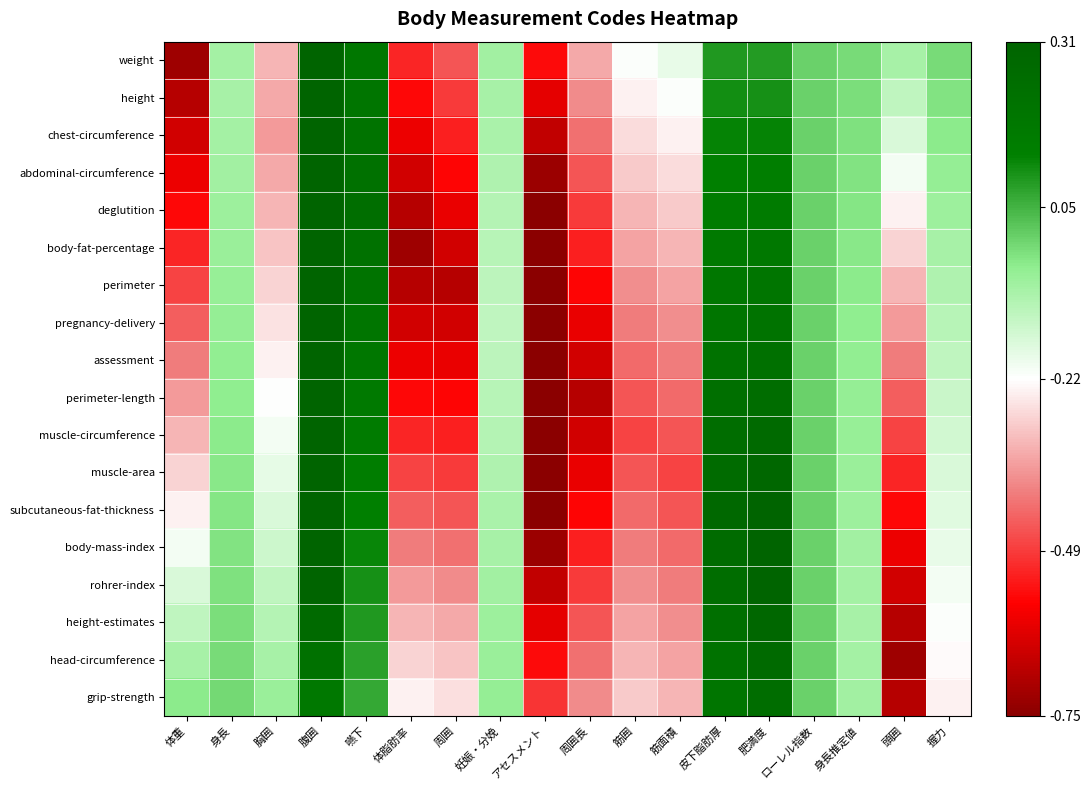

What is the difference between the highest and lowest values at 周囲長?

0.3